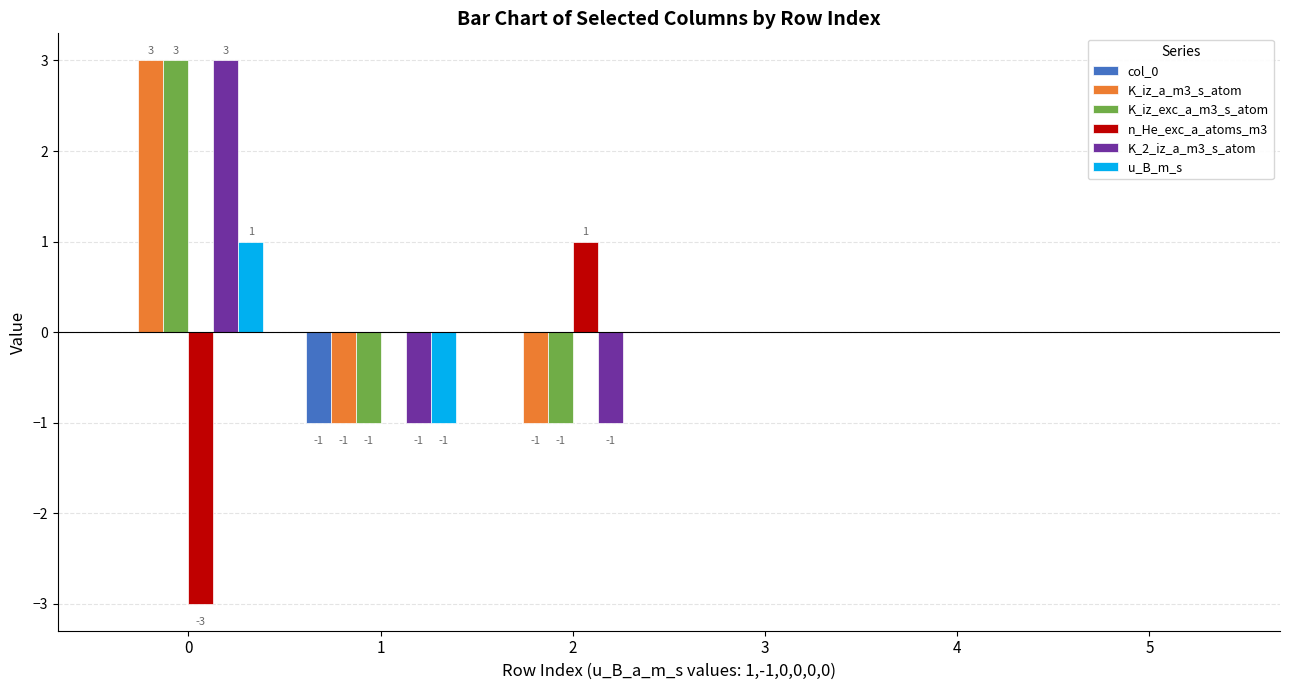

What is the sum of the u_B_m_s values at 0 and 4?

1